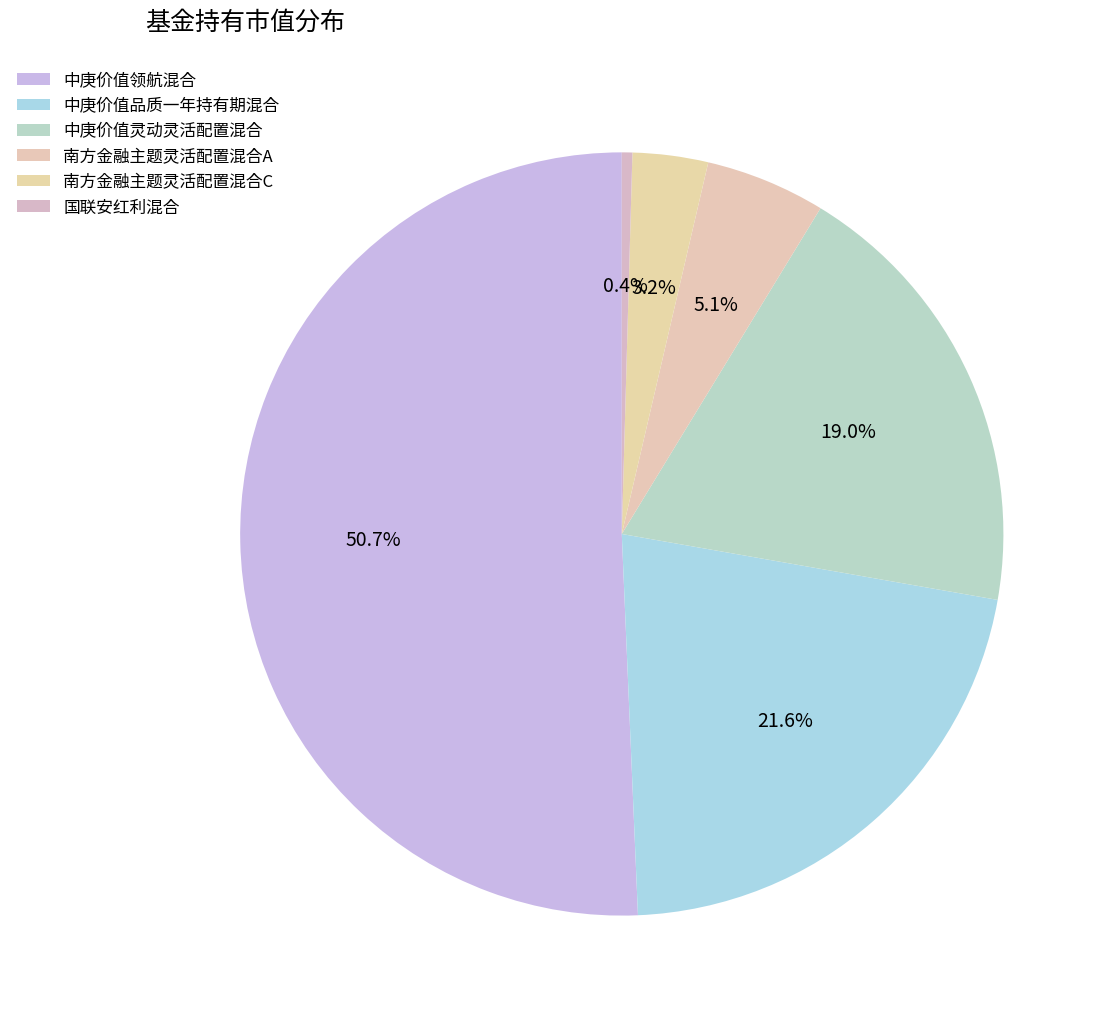

True or false: 南方金融主题灵活配置混合A accounts for 16% of the total.

False